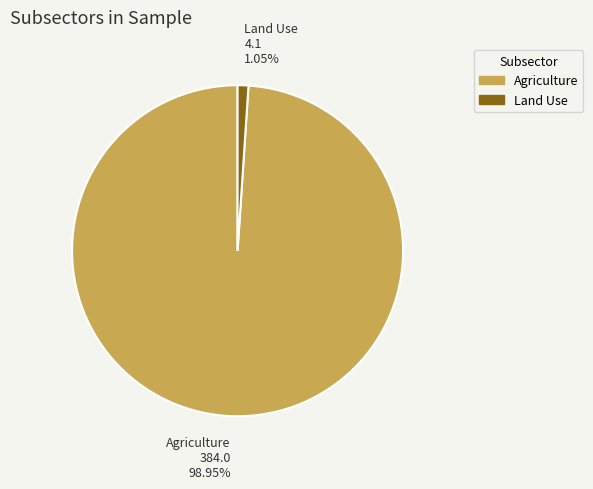

Count the number of slices in the pie.

2